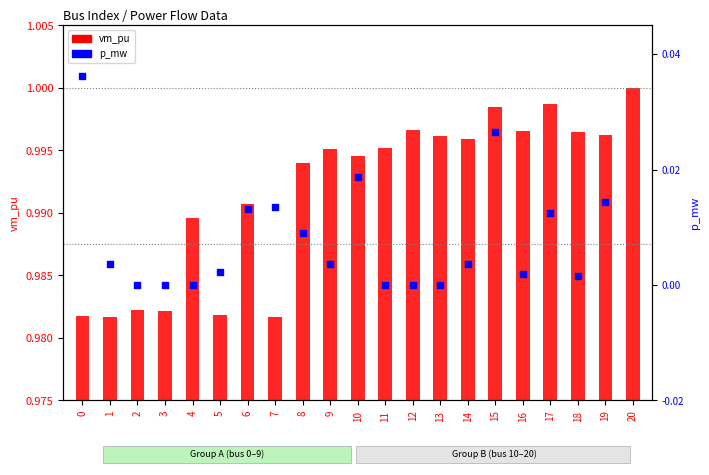

What are all the series names shown in the legend?

vm_pu, p_mw